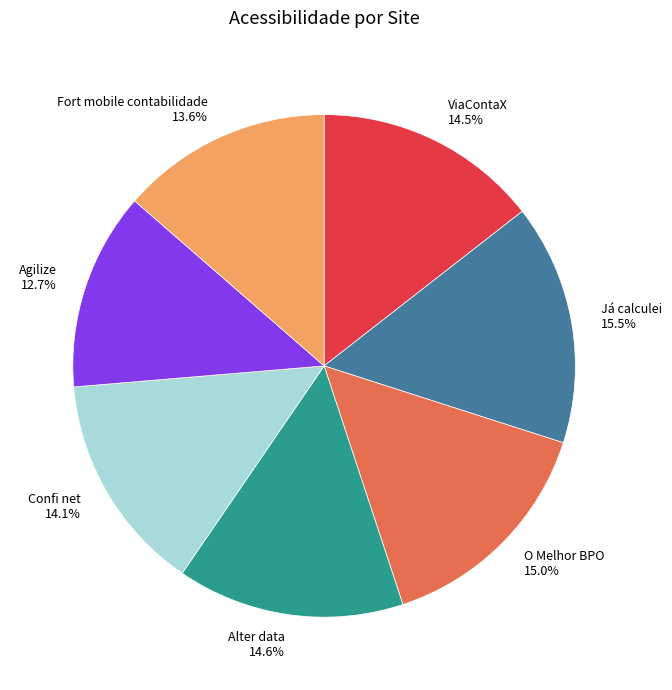

Approximately how many times larger is the value at Já calculei 15.5% compared to O Melhor BPO 15.0%?

1.0